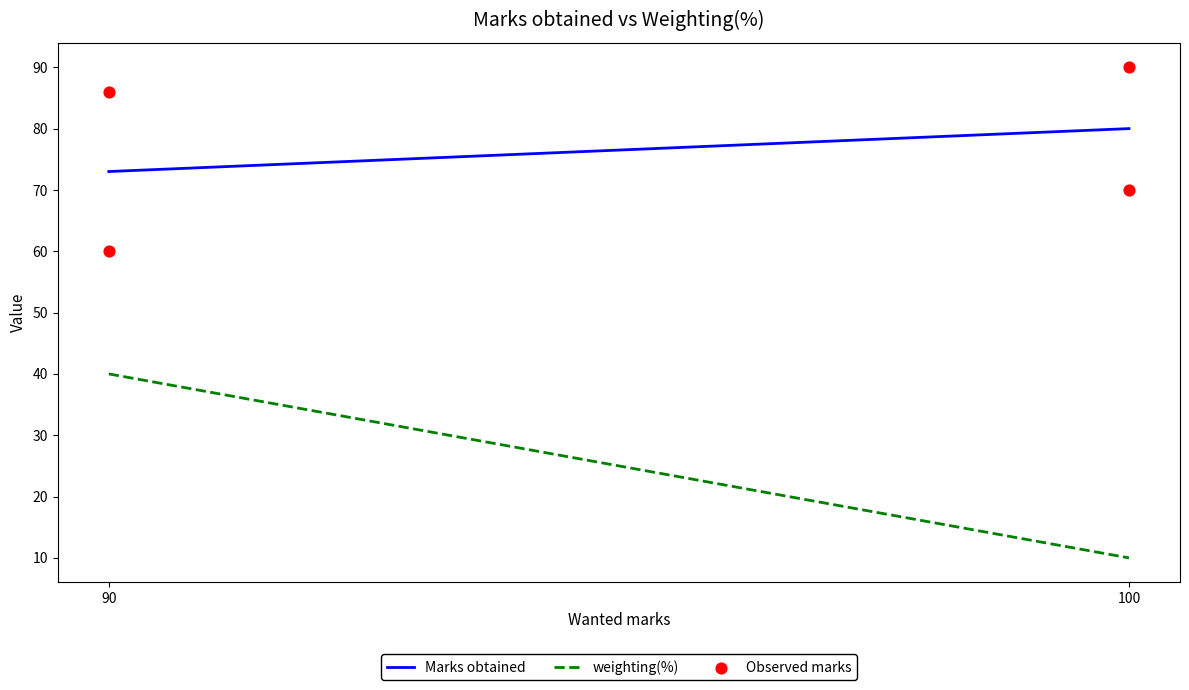

What Y value in the scatter plot is closest to 75?

70